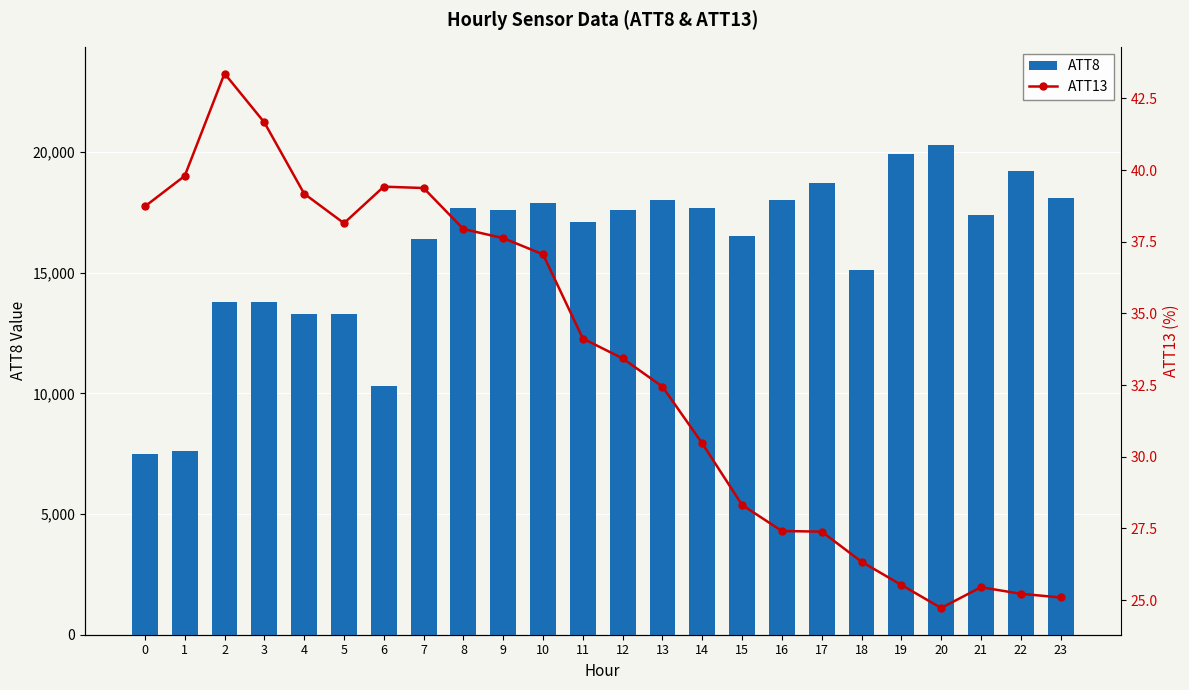

What are all the series names shown in the legend?

ATT8, ATT13